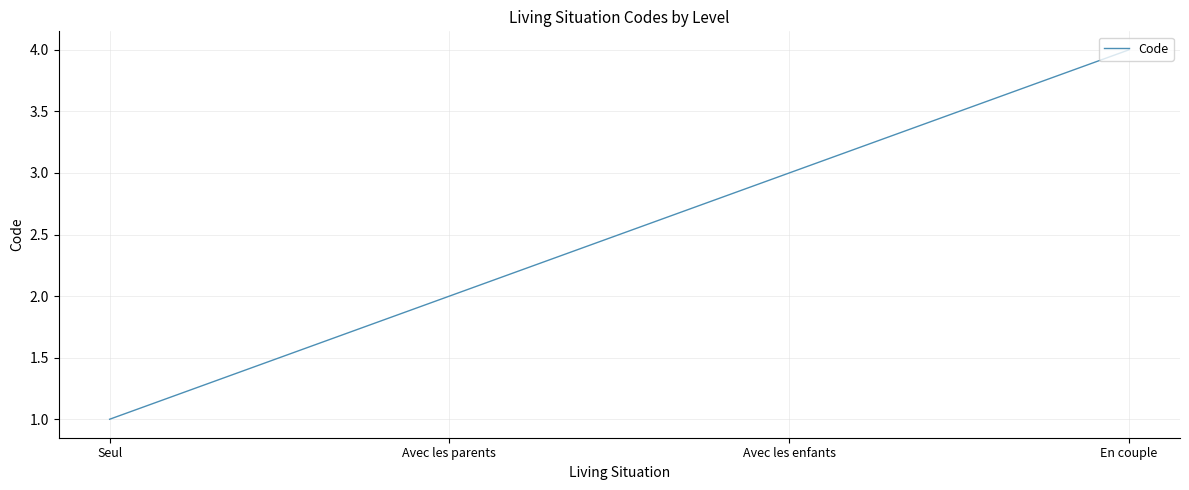

What is the ratio of the value at Avec les enfants to the value at Avec les parents?

1.5